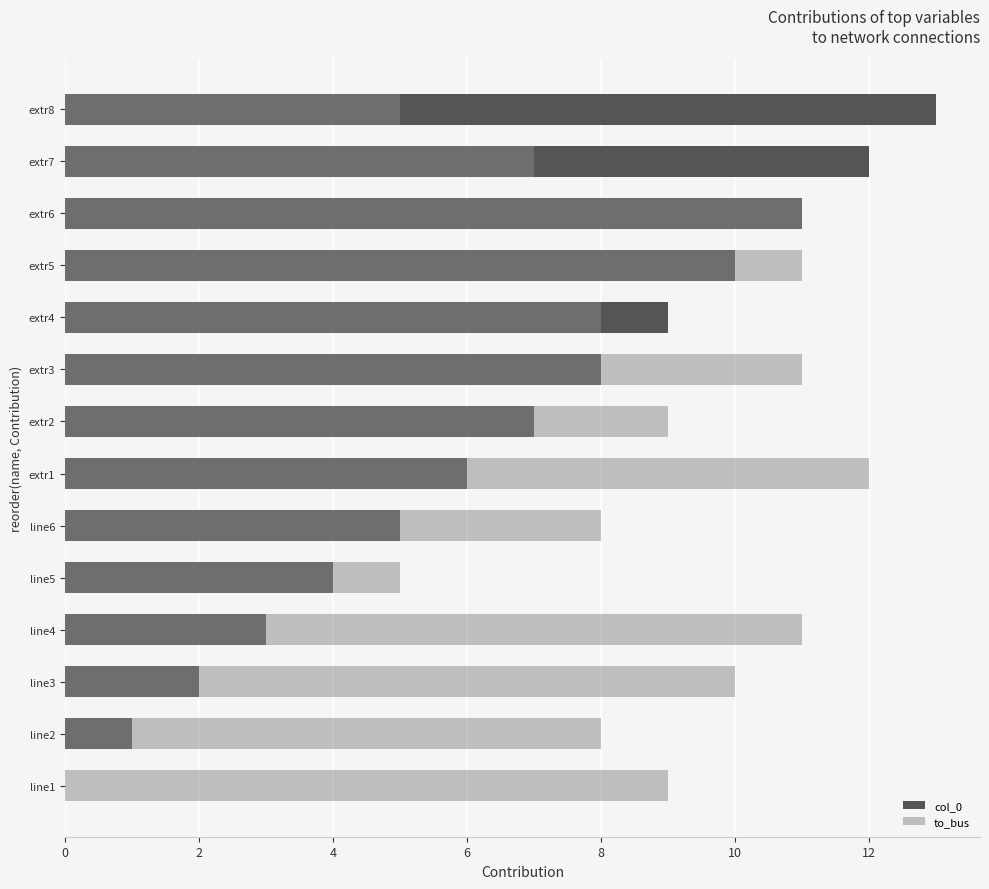

Which series has the largest total across all categories?

to_bus